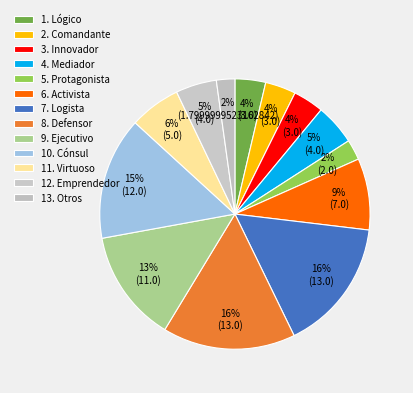

How many slices are in this pie chart?

13